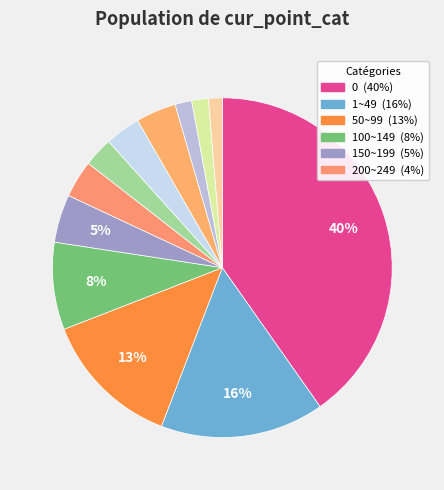

How many slices are in this pie chart?

12